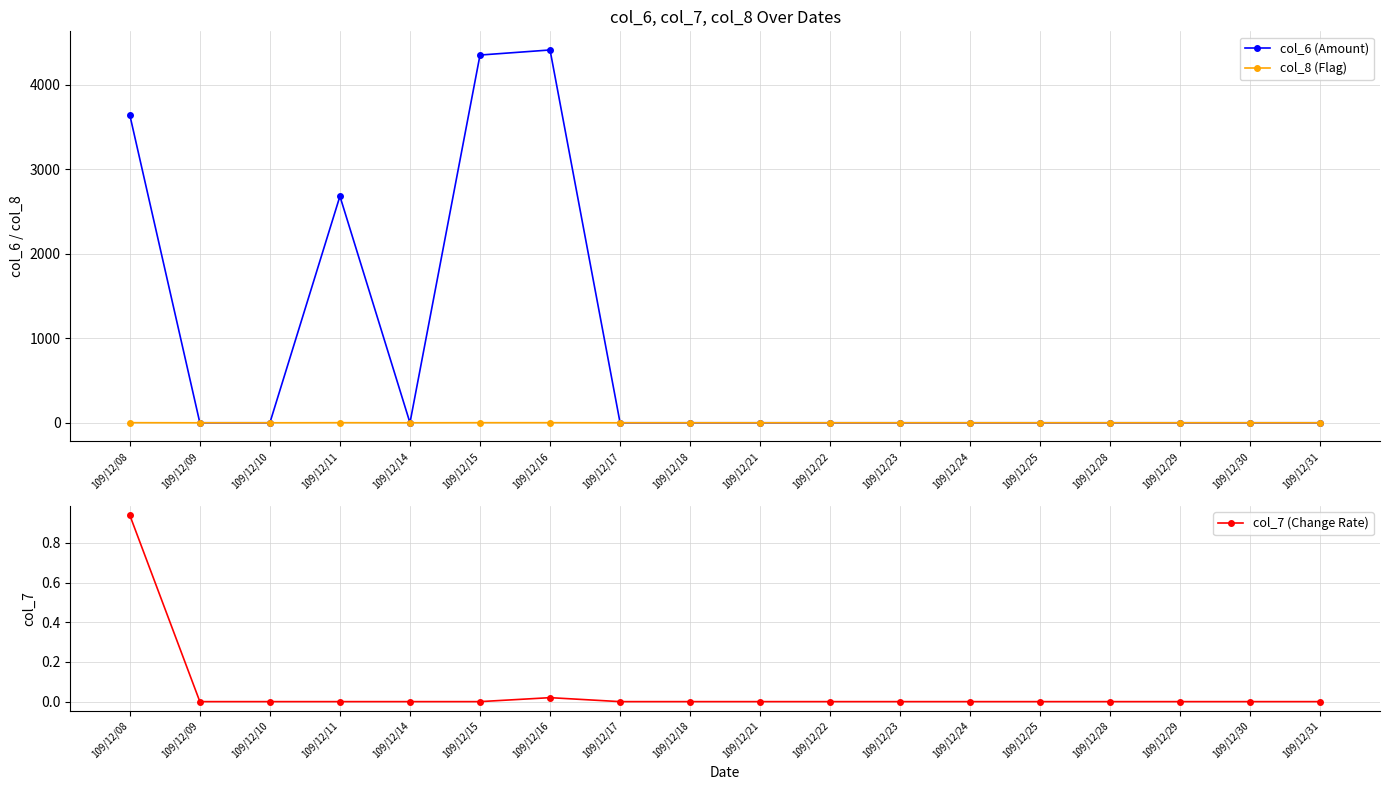

True or false: col_8 (Flag) and col_7 (Change Rate) cross at least once.

False